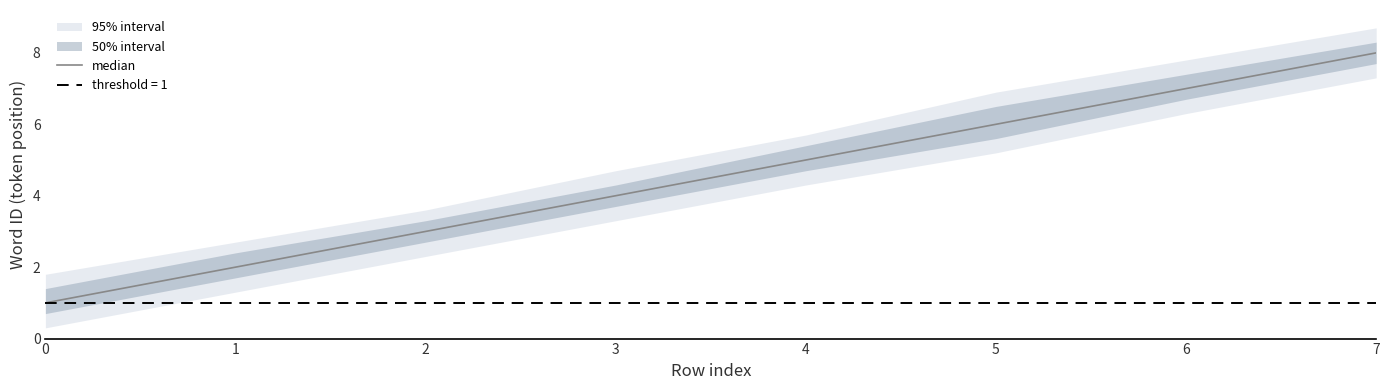

Read the value at 3.

4